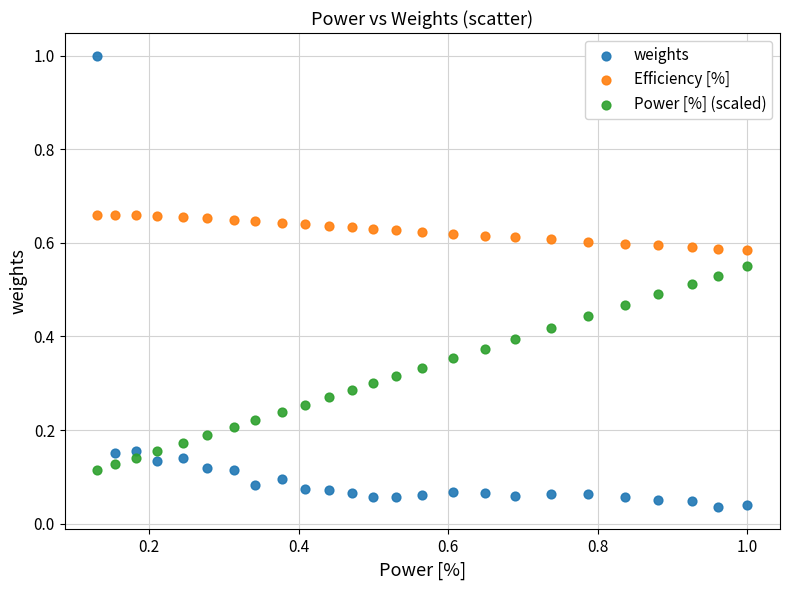

Which series contains the highest Y value?

weights